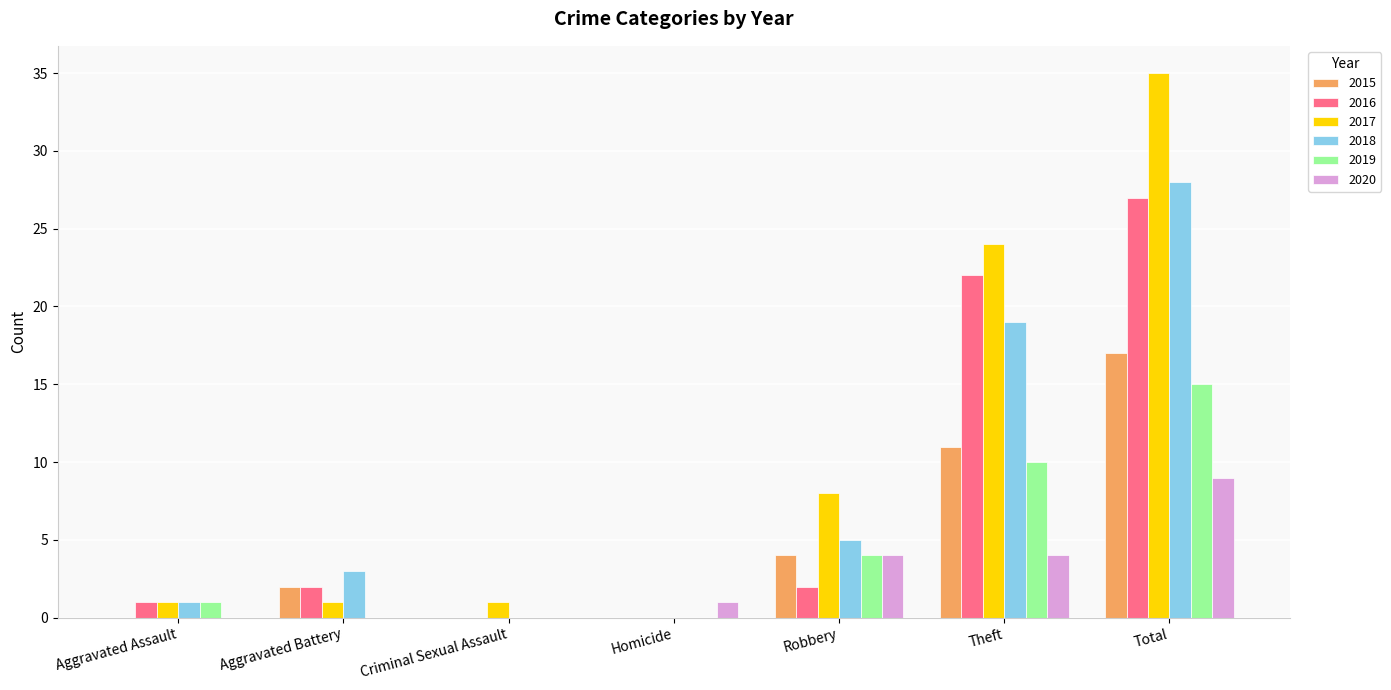

Reading left to right, transcribe all the data shown in this chart.

2015: 0	2	0	0	4	11	17
2016: 1	2	0	0	2	22	27
2017: 1	1	1	0	8	24	35
2018: 1	3	0	0	5	19	28
2019: 1	0	0	0	4	10	15
2020: 0	0	0	1	4	4	9